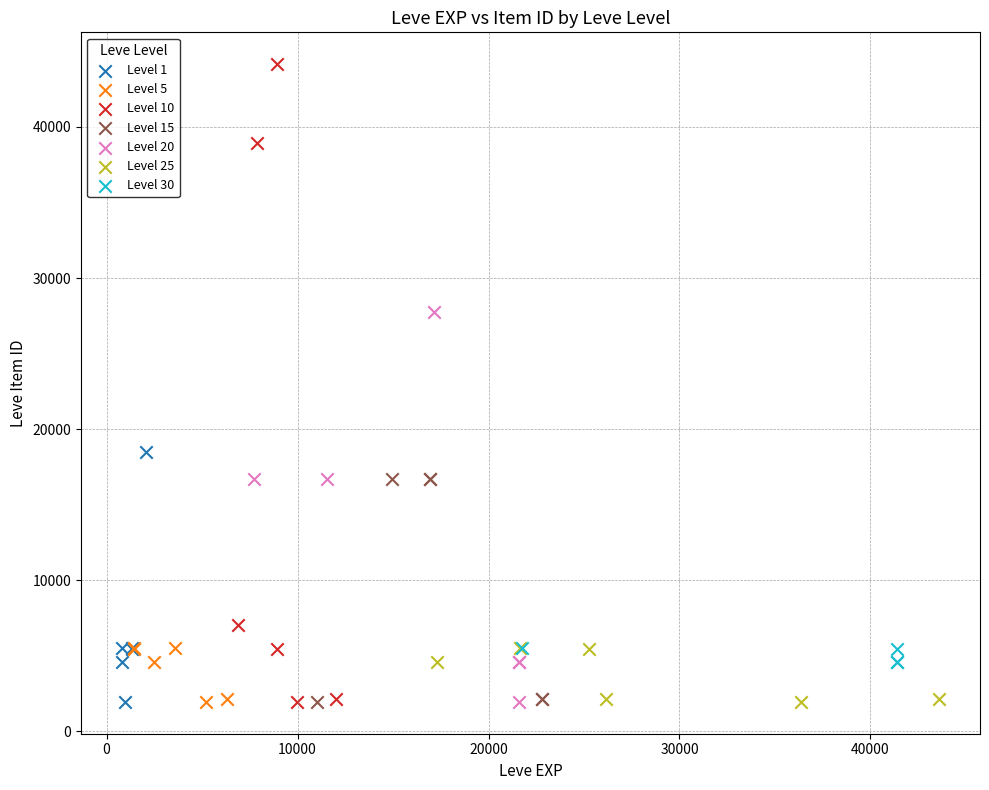

Which series has the largest Y range (max minus min)?

Level 10